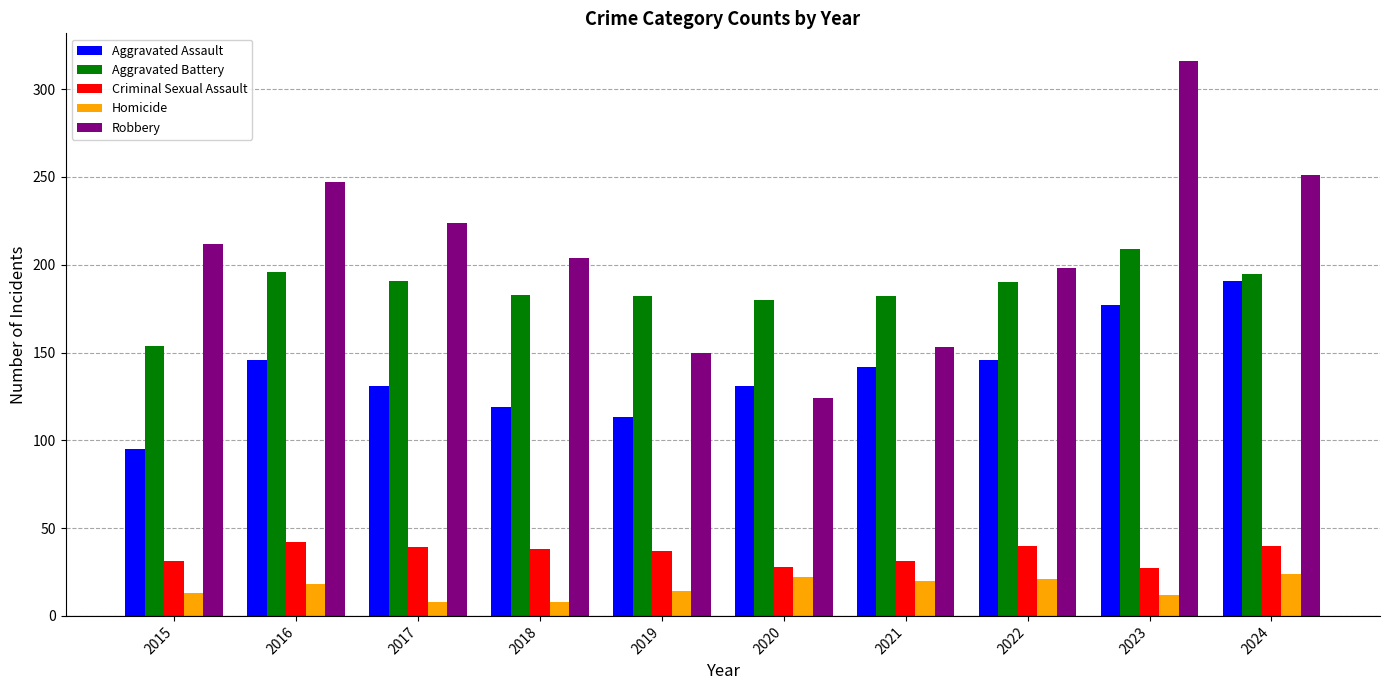

What is the sum of the Aggravated Battery values at 2021 and 2023?

391